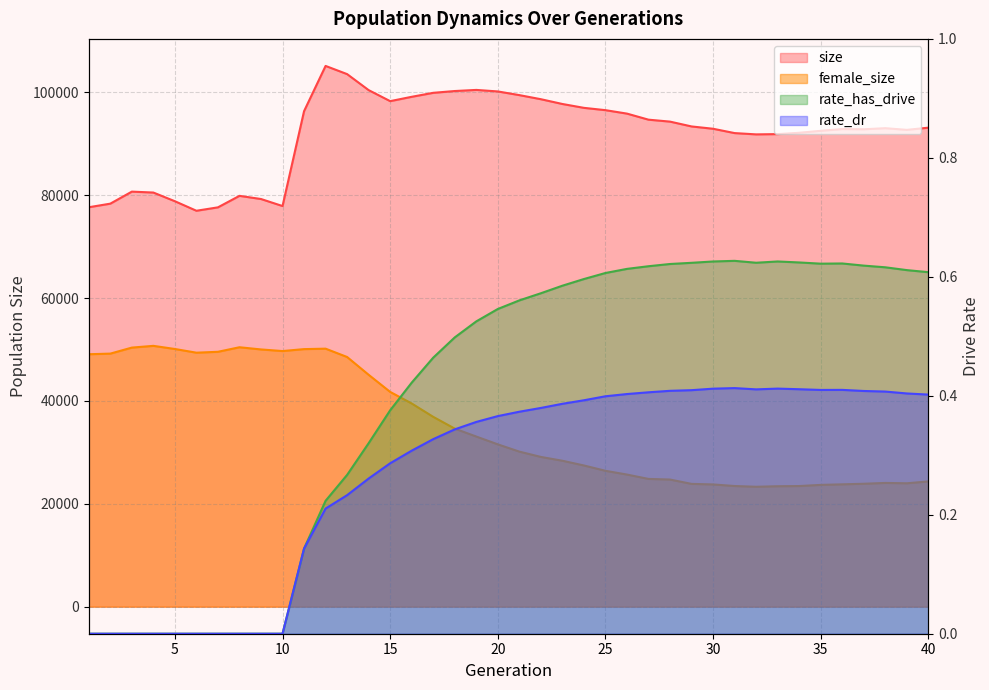

How many values in the female_size series exceed 31556?

19